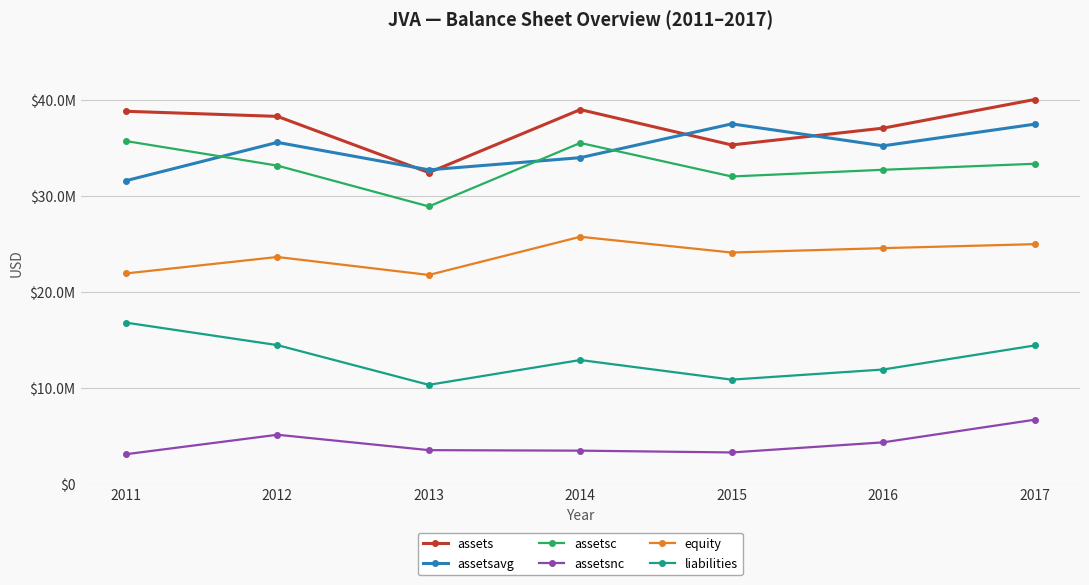

In assetsc, how many points are lower than both neighbors (excluding endpoints)?

2